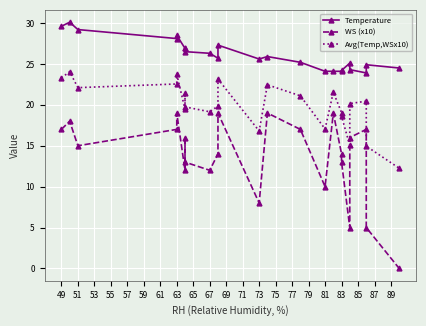

Reading right to left, what are all the values shown in this chart?

Temperature: 24.5	24.9	23.9	24.3	25.1	24.2	24.1	24.1	24.1	25.2	25.9	25.6	27.3	25.7	26.3	26.5	26.9	26.9	28.5	28.1	29.2	30.1	29.6
WS (x10): 0.0	5.0	17.0	16.0	5.0	13.0	14.0	19.0	10.0	17.0	19.0	8.0	19.0	14.0	12.0	13.0	16.0	12.0	19.0	17.0	15.0	18.0	17.0
Avg(Temp,WSx10): 12.2	14.9	20.4	20.1	15.1	18.6	19.1	21.6	17.1	21.1	22.4	16.8	23.1	19.9	19.1	19.8	21.4	19.4	23.8	22.6	22.1	24.1	23.3